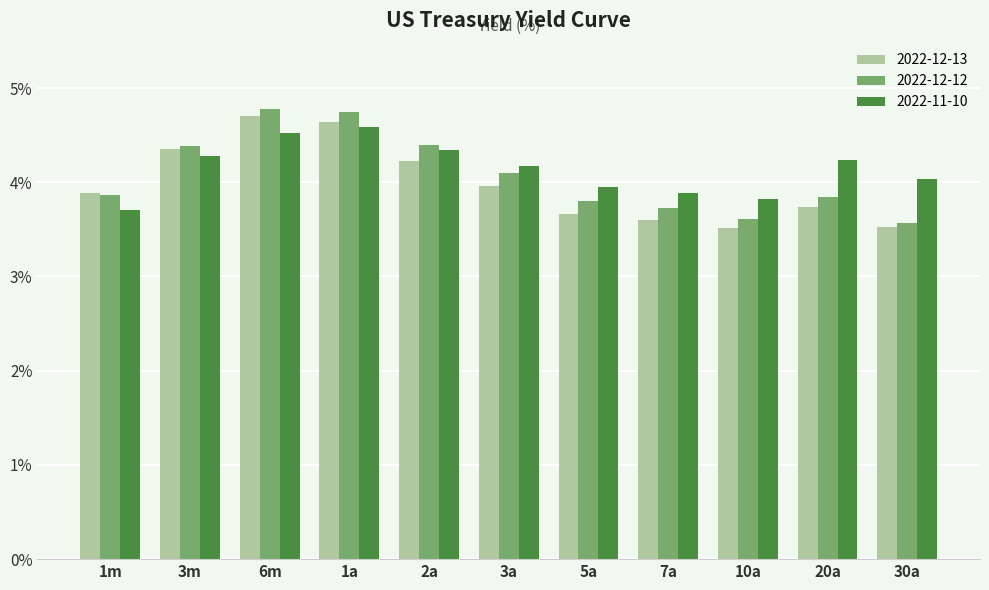

What are all the series names shown in the legend?

2022-12-13, 2022-12-12, 2022-11-10